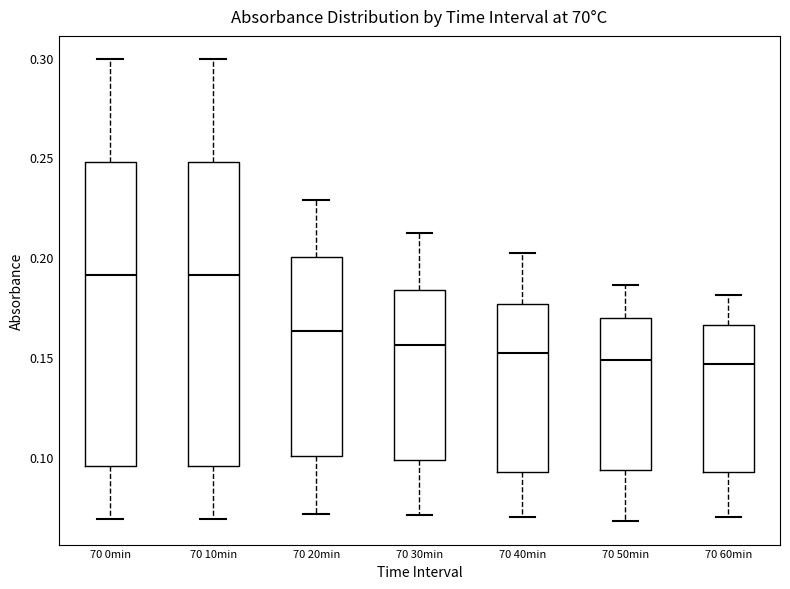

Reading left to right, read every box against the y-axis: the position of its median line, the range the box covers, and the ends of its whiskers. The values are not printed on the chart, so give them approximately, as read against the axis.

70 0min: median 0.190, box 0.095 to 0.250, whiskers 0.070 to 0.300
70 10min: median 0.190, box 0.095 to 0.250, whiskers 0.070 to 0.300
70 20min: median 0.165, box 0.100 to 0.200, whiskers 0.070 to 0.230
70 30min: median 0.155, box 0.100 to 0.185, whiskers 0.070 to 0.210
70 40min: median 0.150, box 0.095 to 0.175, whiskers 0.070 to 0.200
70 50min: median 0.150, box 0.095 to 0.170, whiskers 0.070 to 0.185
70 60min: median 0.145, box 0.090 to 0.165, whiskers 0.070 to 0.180